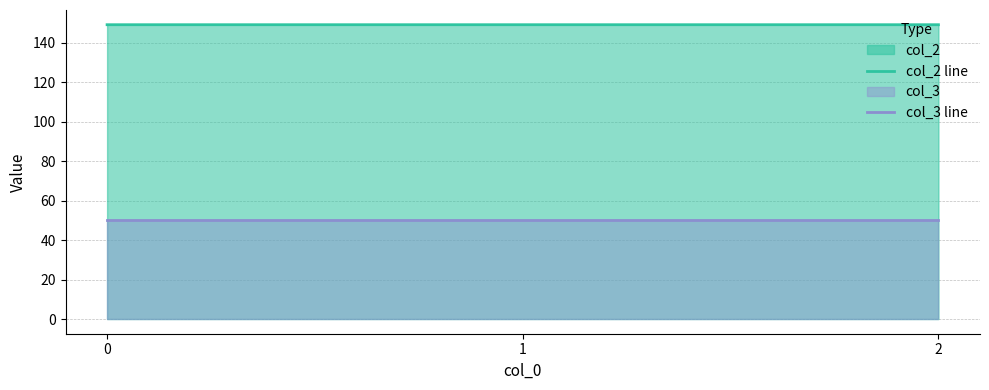

List the series in order of their peak value, lowest first.

col_3 line, col_2 line